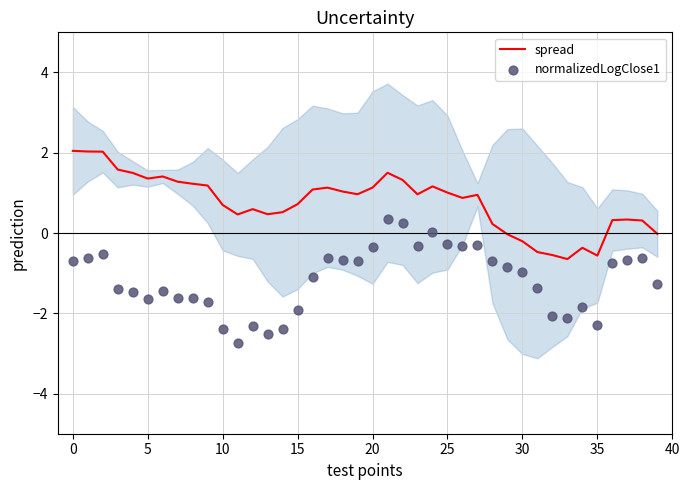

What are all the series names shown in the legend?

spread, normalizedLogClose1